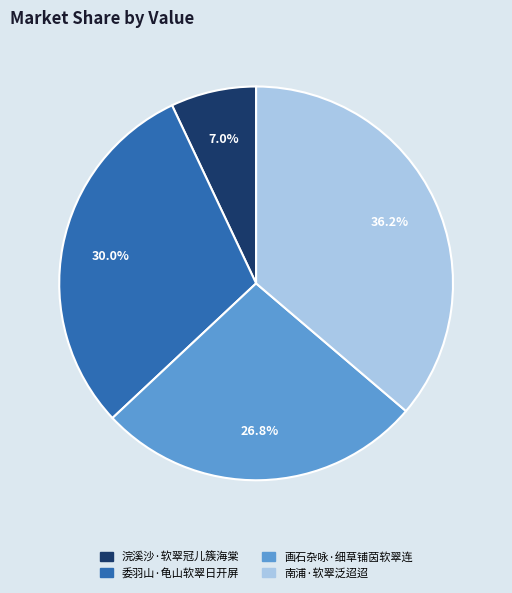

Approximately how many times larger is the value at 浣溪沙·软翠冠儿簇海棠 compared to 画石杂咏·细草铺茵软翠连?

0.3